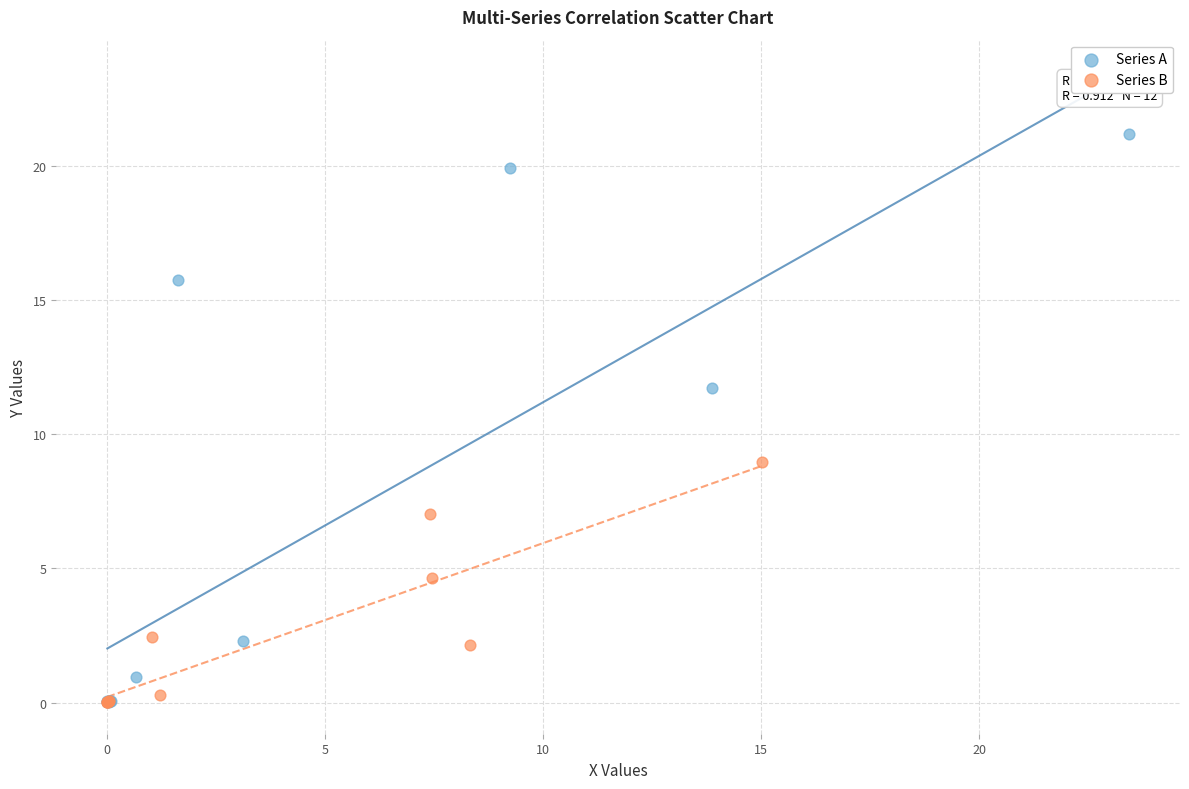

Which series contains the highest Y value?

Series A